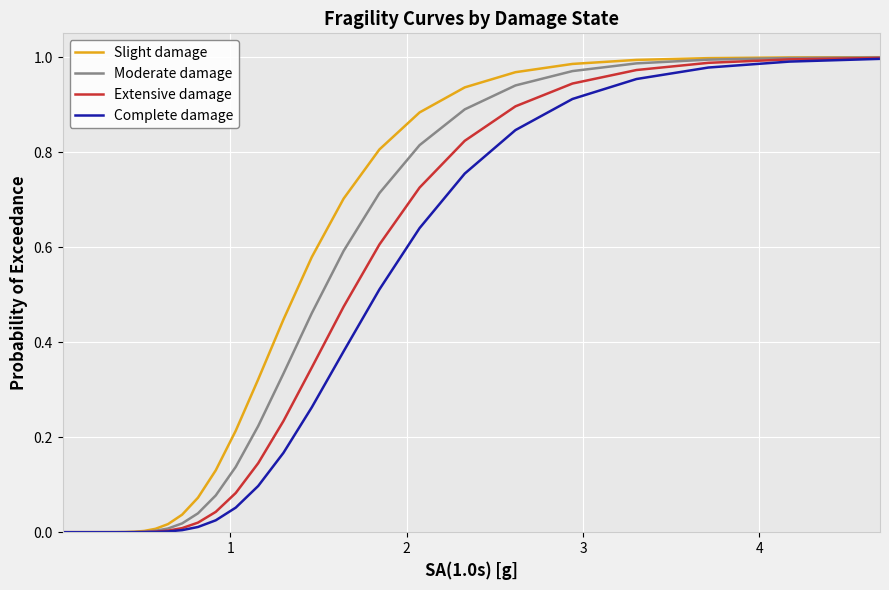

Which series has the widest spread of values?

Slight damage